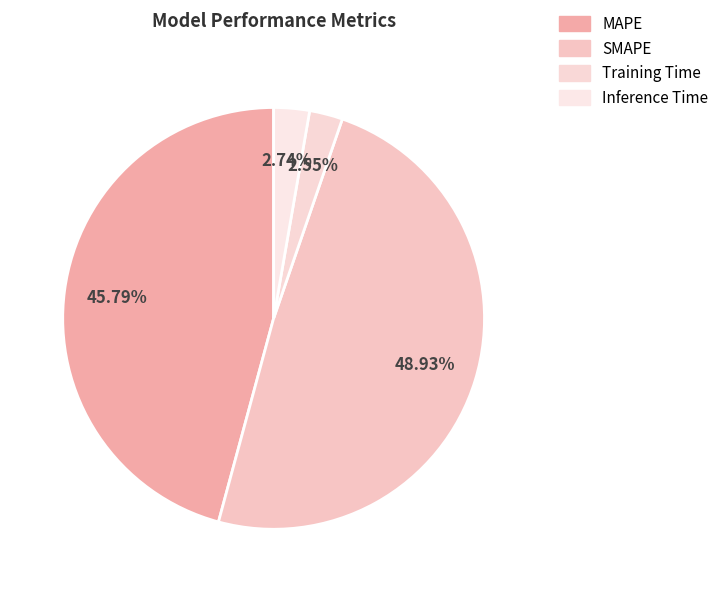

How many segments does this pie chart have?

4